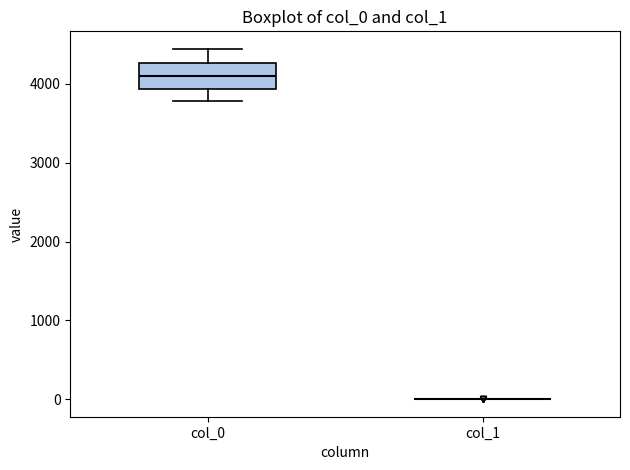

Reading left to right, read every box against the y-axis: the position of its median line, the range the box covers, and the ends of its whiskers. The values are not printed on the chart, so give them approximately, as read against the axis.

col_0: median 4100, box 3900 to 4300, whiskers 3800 to 4400
col_1: box collapsed to a line at 0, whiskers 0 to 0